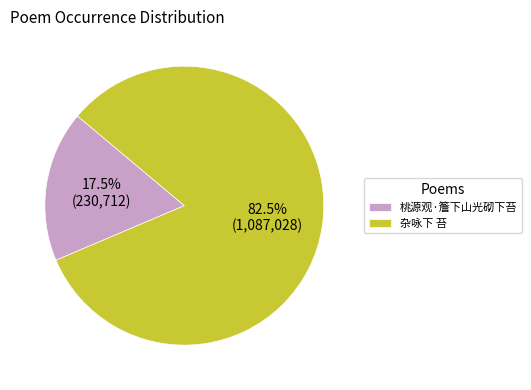

Rank the categories by value from highest to lowest.

杂咏下 苔, 桃源观·簷下山光砌下苔